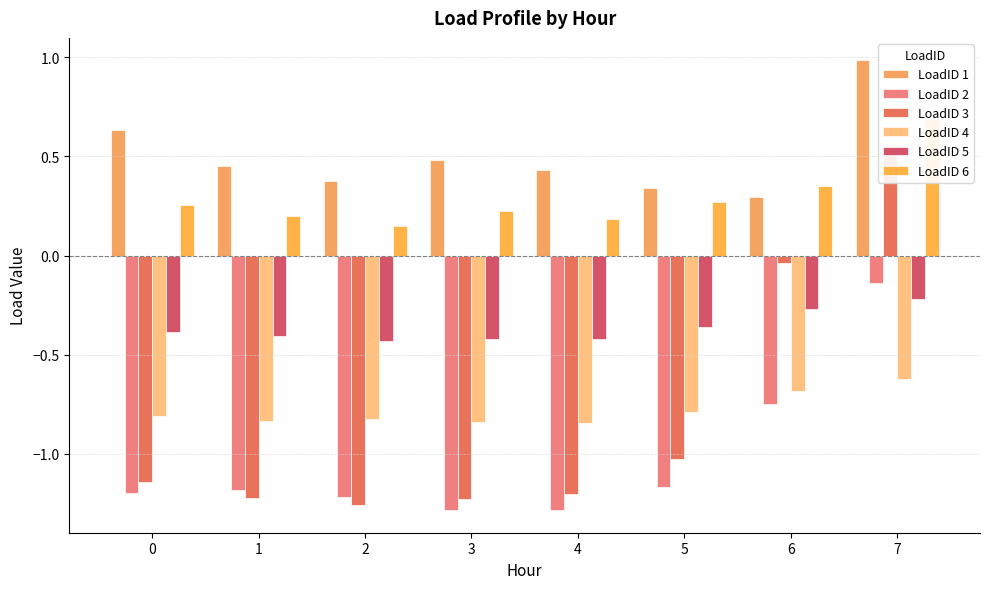

Between 4 and 6, which is larger?

4